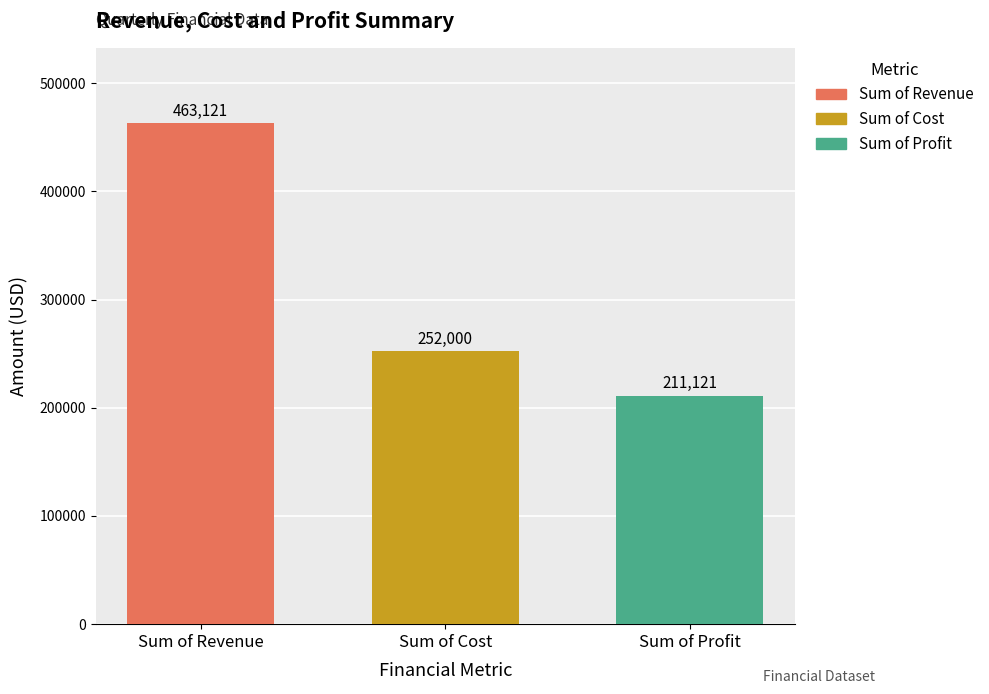

What is the spread (max minus min) of values at Sum of Cost?

252000